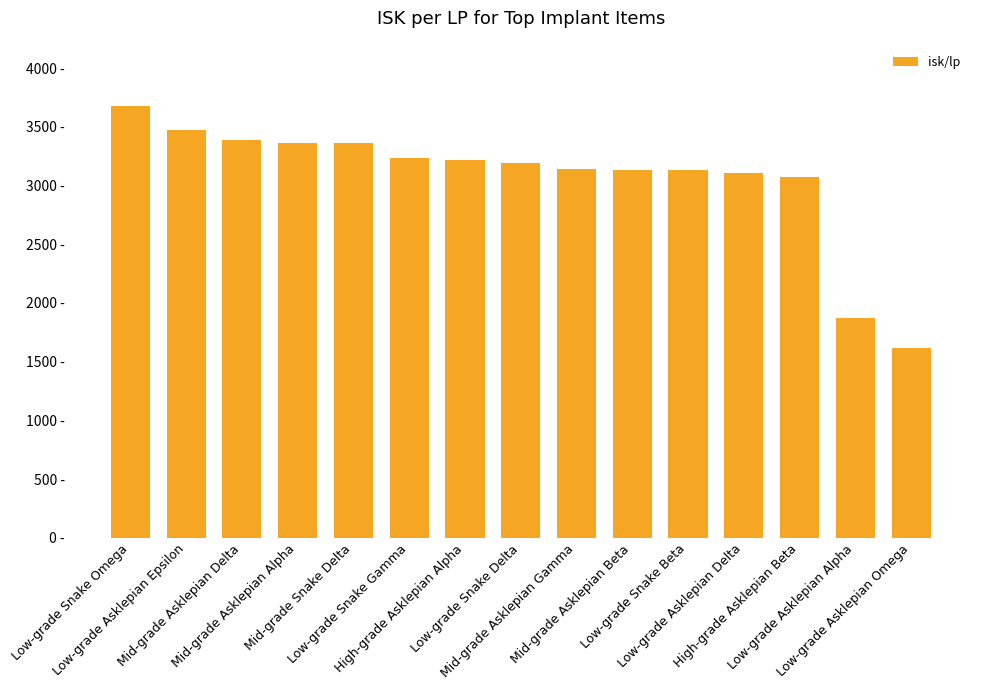

Read the value at Low-grade Asklepian Epsilon.

3476.8